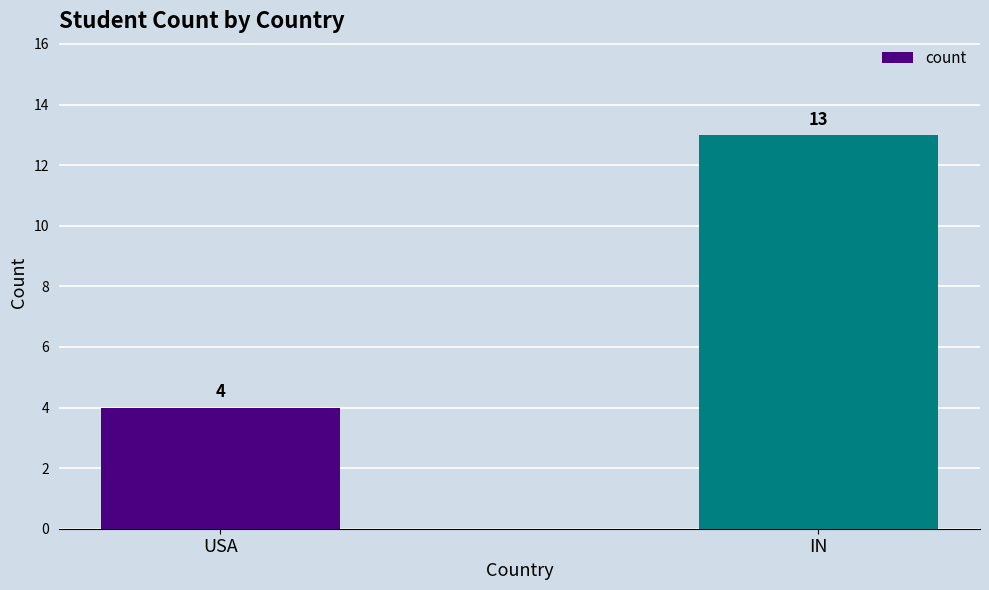

What is the sum of all values?

17